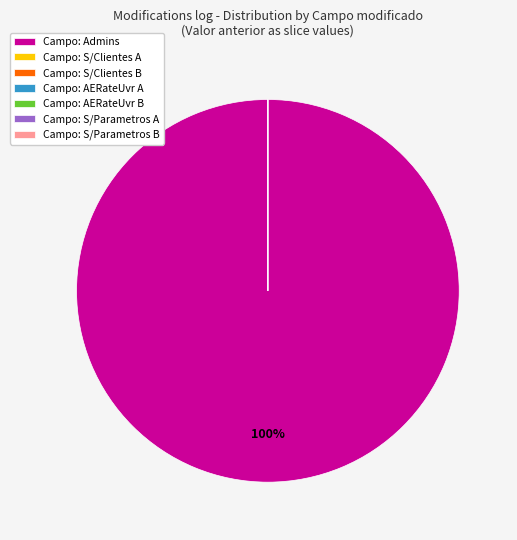

Which category accounts for the majority?

Admins